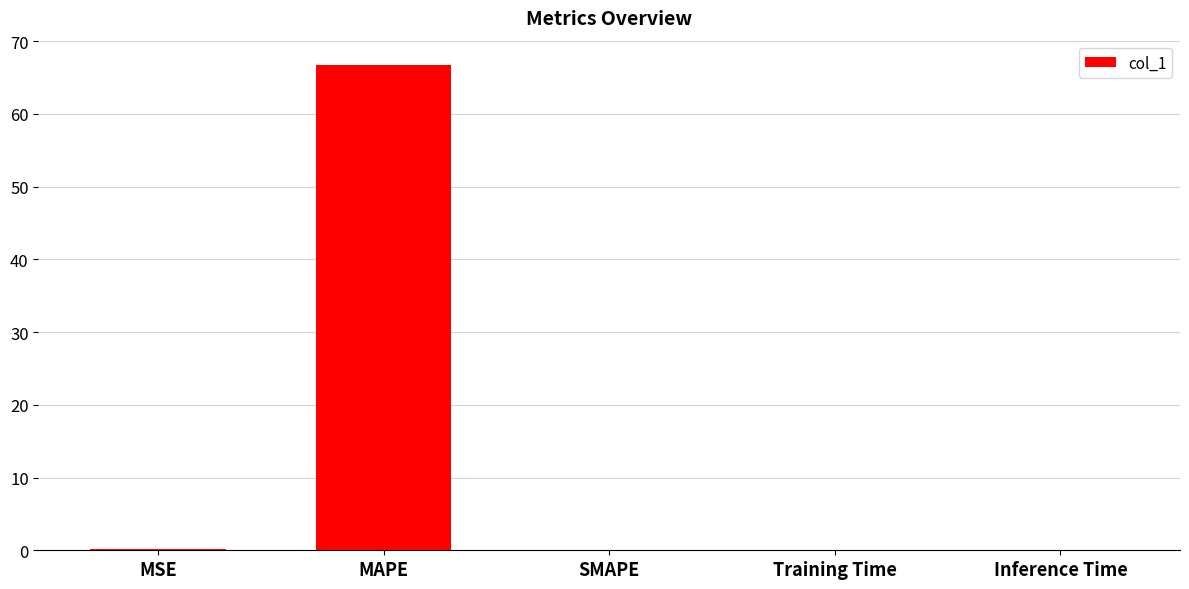

True or false: the data shows 0.0 at Training Time.

True